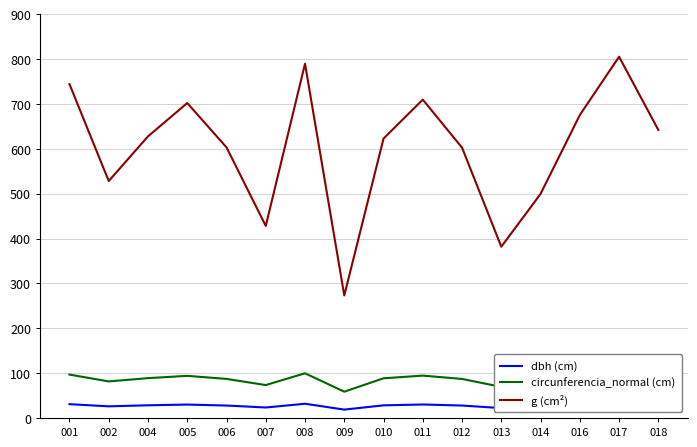

True or false: g (cm²) and dbh (cm) cross at least once.

False